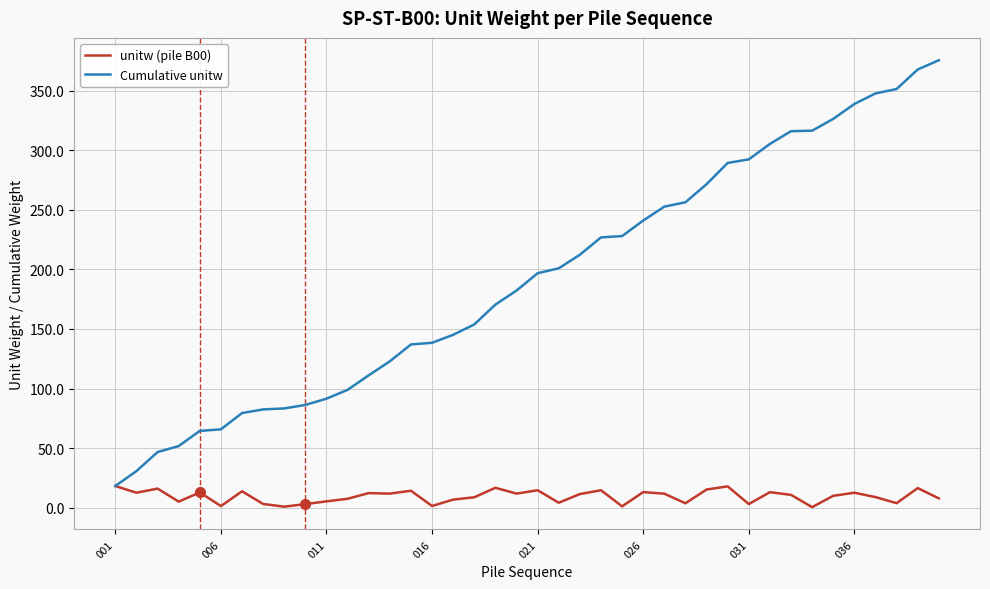

What is the smallest value displayed?

0.4